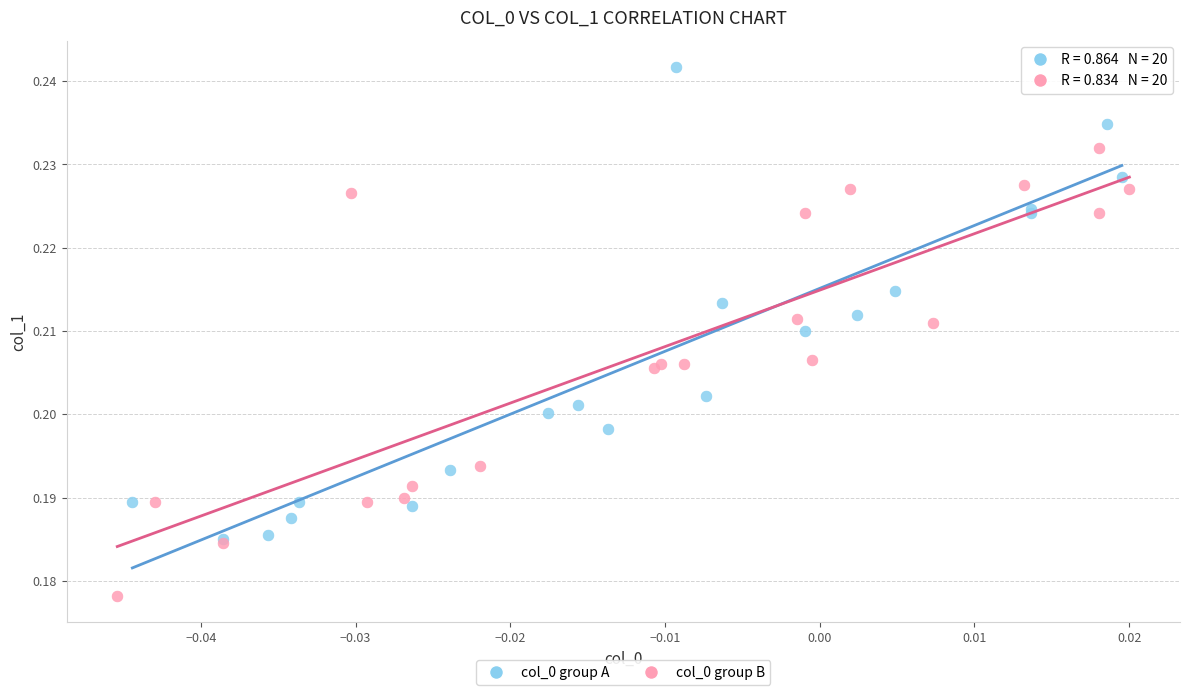

Which series contains the highest Y value?

col_0 group A